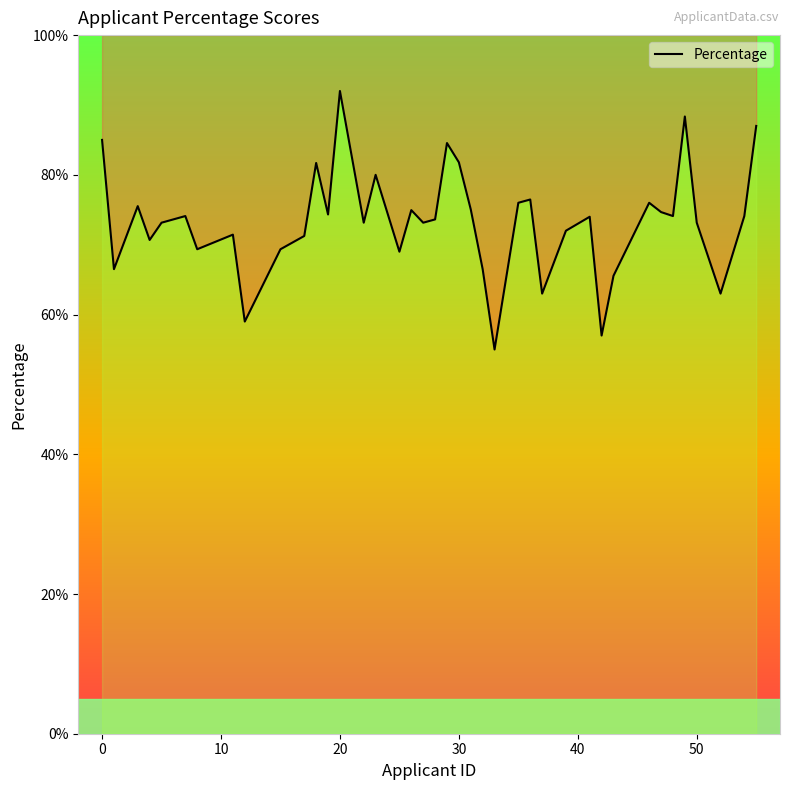

Reading left to right, list all the values displayed in this chart.

85.0	66.5	75.5	70.7	73.2	74.1	69.3	71.4	59.0	69.3	71.2	81.7	74.3	92.0	73.2	80.0	69.0	75.0	73.2	73.6	84.5	81.8	75.0	66.5	55.0	76.0	76.5	63.0	72.0	74.0	57.0	65.5	76.0	74.7	74.1	88.3	73.2	63.0	74.1	87.0